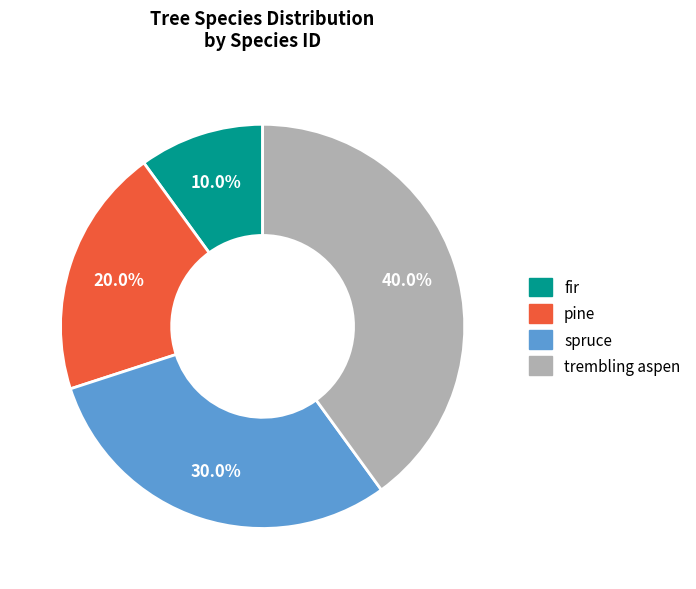

Does spruce account for over 50% of the chart?

No